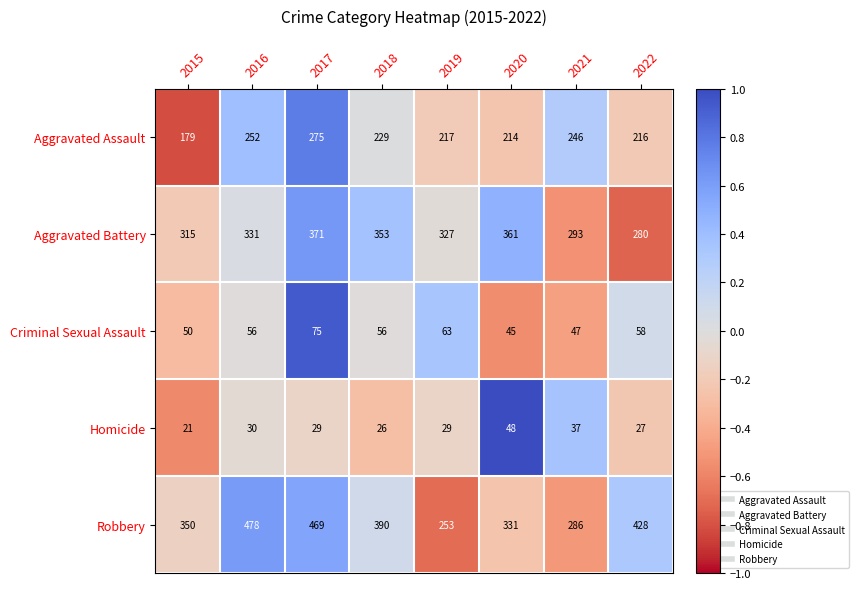

Which label corresponds to the largest value in the chart?

2016